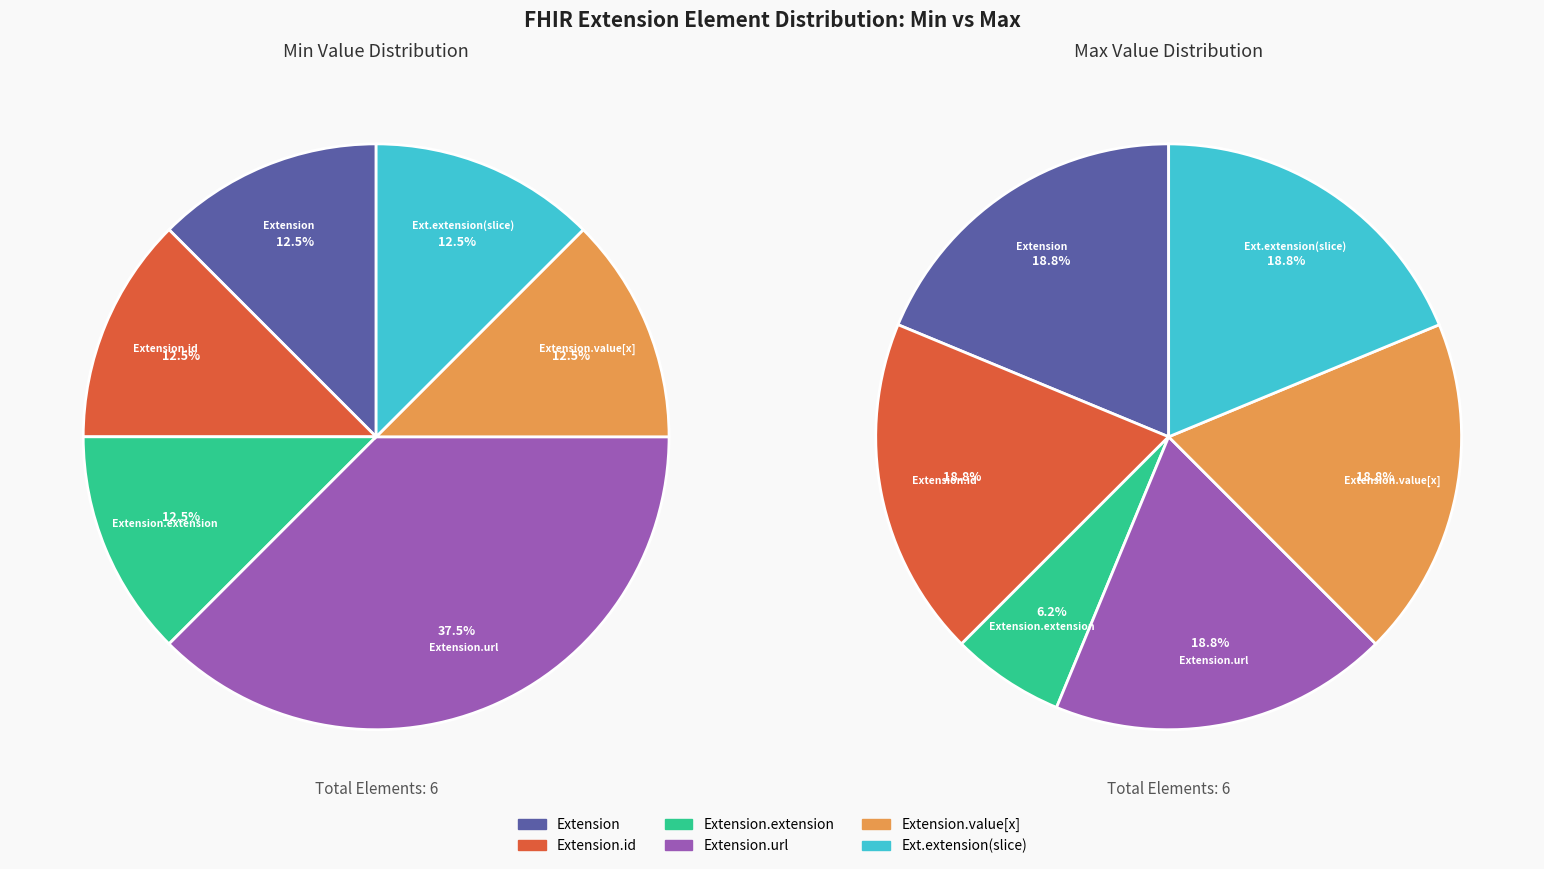

Is it true that Extension.extension is 1% of the pie?

False